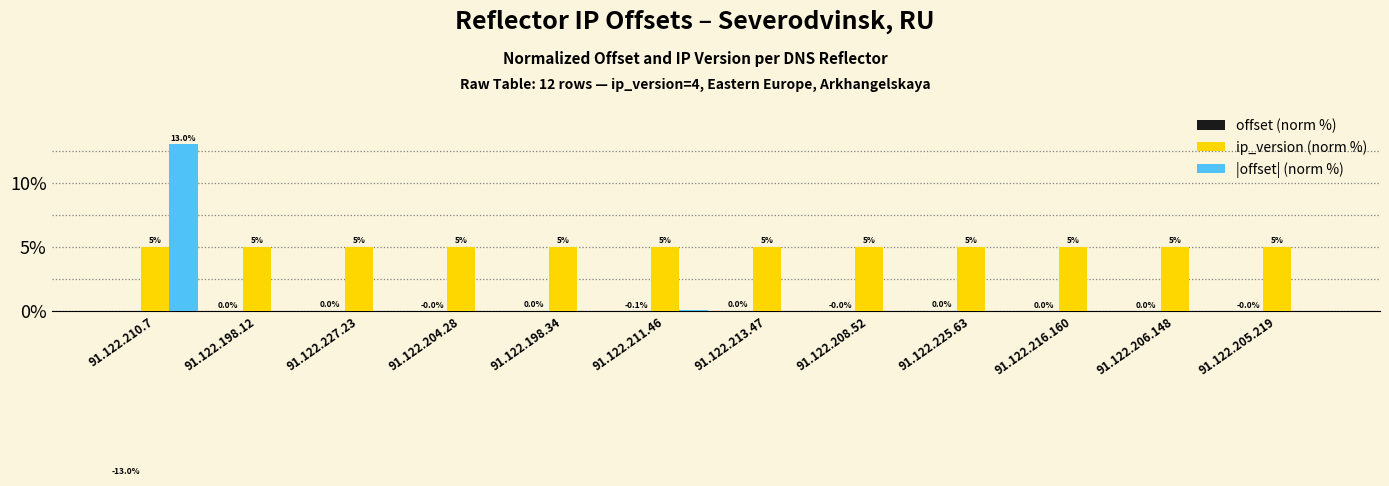

Is it true that ip_version (norm %) equals 5.0 at 91.122.225.63?

True